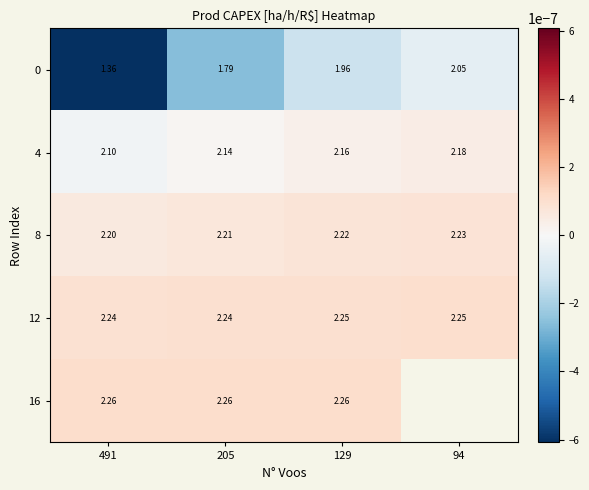

Is the value of 0 at 205 greater than the value of 8 at 94?

No